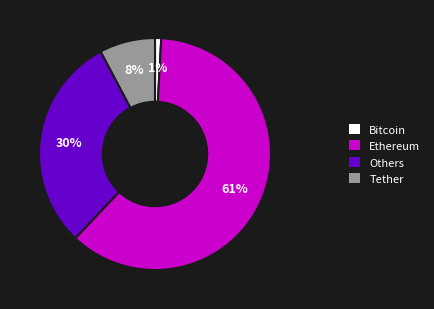

To the nearest percent, what is the average slice percentage?

25%